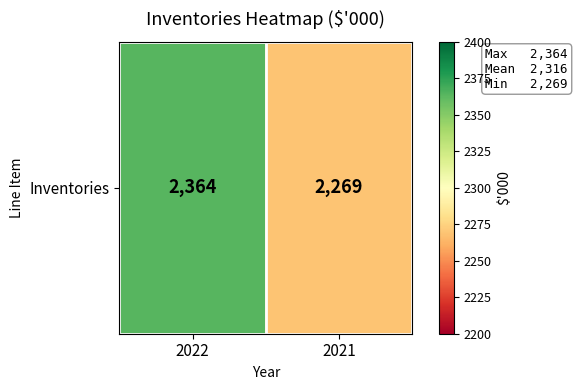

Reading right to left, extract all data points from this chart.

2021=2269	2022=2364